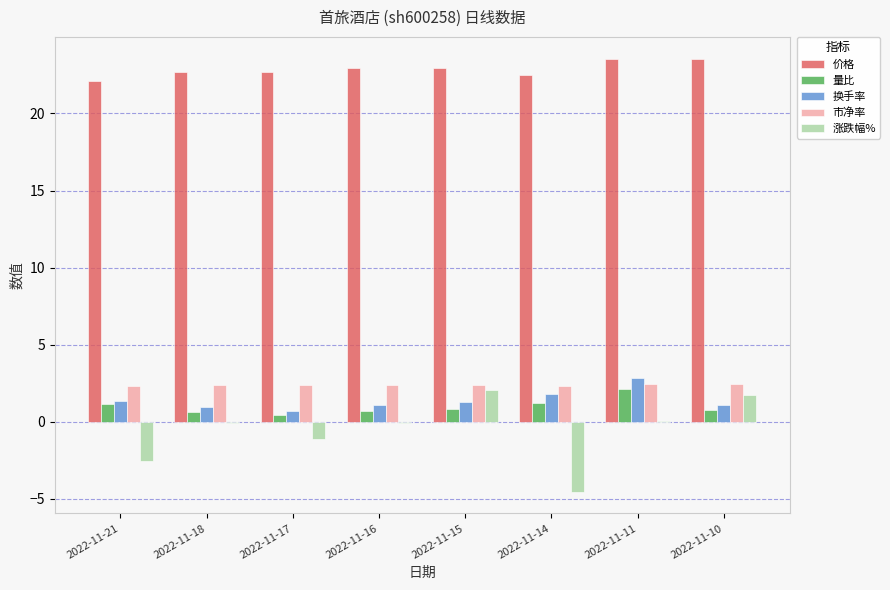

Which series changed the most between 2022-11-17 and 2022-11-10?

涨跌幅%